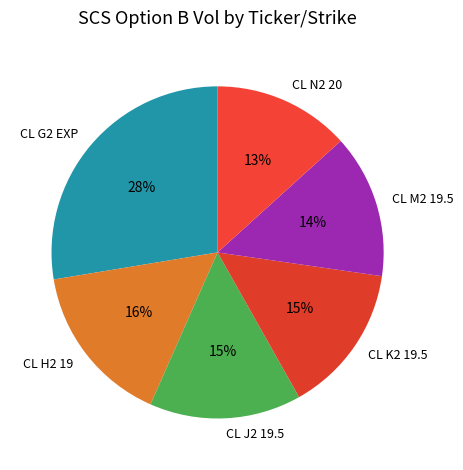

What is the ratio of the value at CL M2 19.5 to the value at CL J2 19.5?

0.9